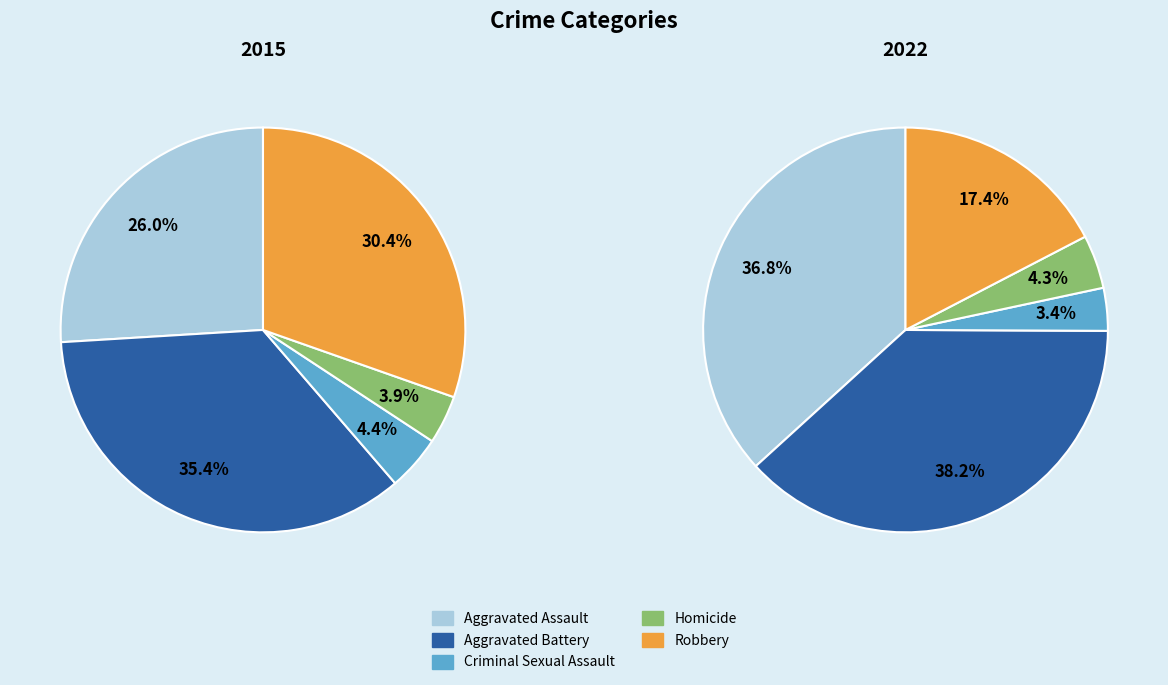

Is there a majority slice in this chart?

No